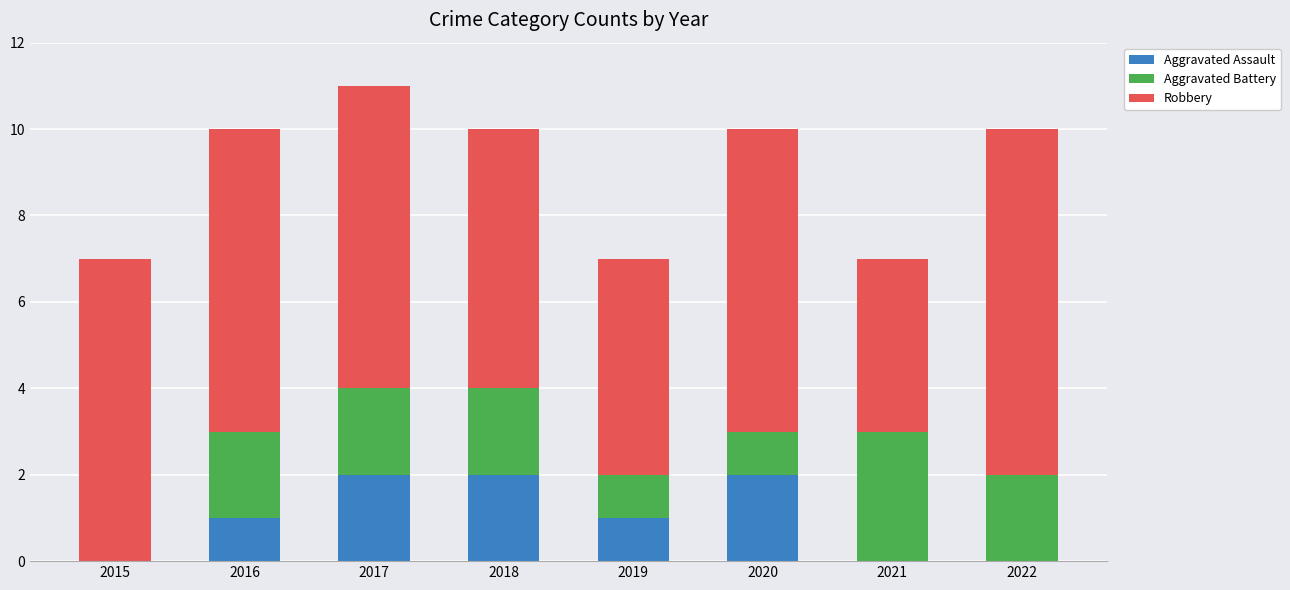

What are all the series names shown in the legend?

Aggravated Assault, Aggravated Battery, Robbery